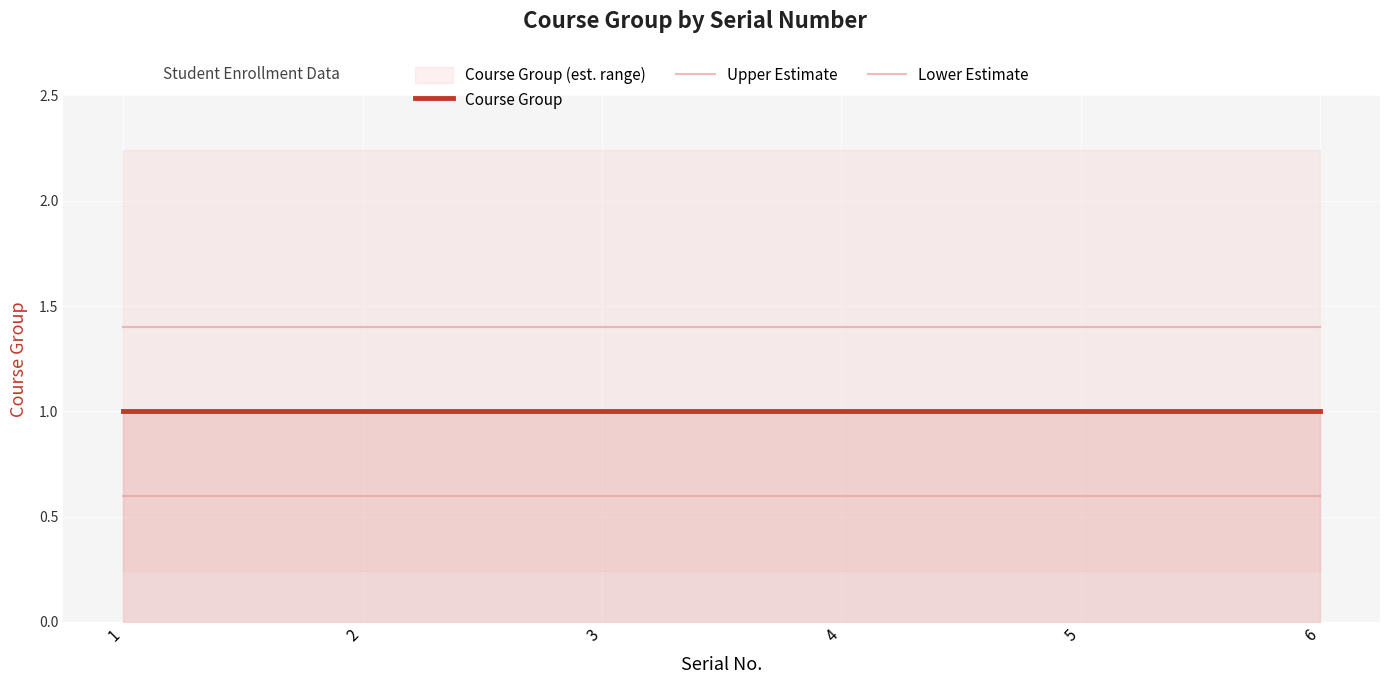

Rank the series at 3 from highest to lowest value.

Upper Estimate, Course Group, Lower Estimate